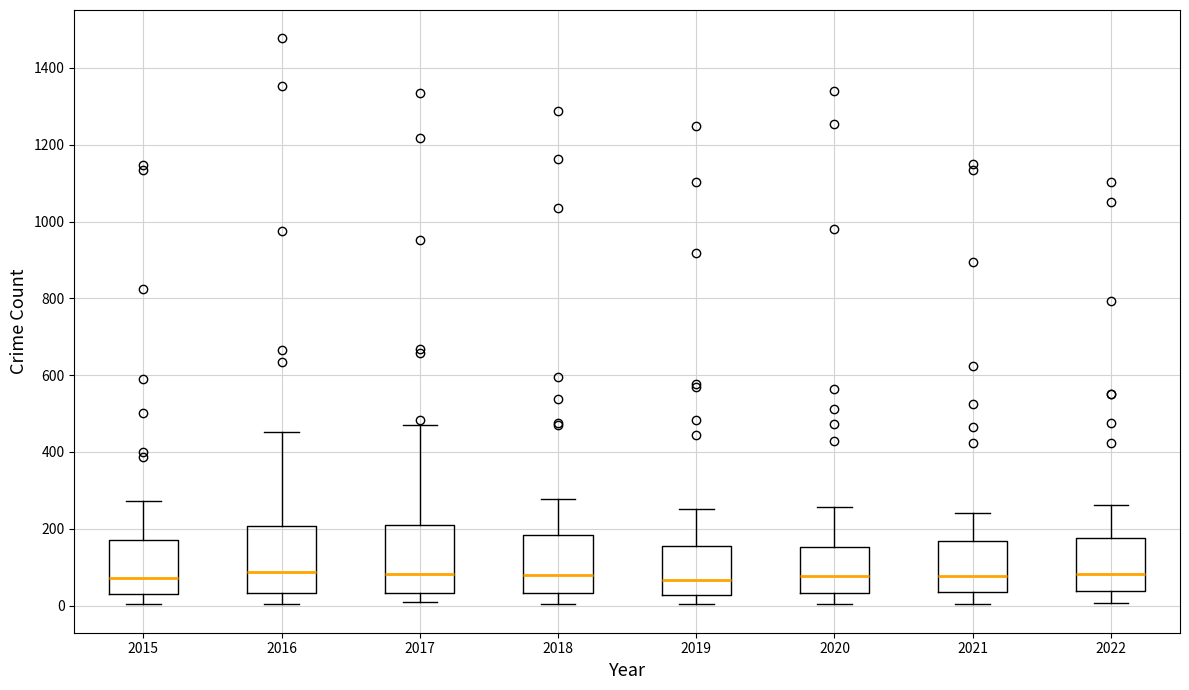

Reading left to right, transcribe this box plot: for each box, give where its median line is, the range the box spans, and where its two whiskers end, as read against the y-axis. The values are not printed on the chart, so give them approximately, as read against the axis.

2015: median 80, box 40 to 180, whiskers 0 to 280
2016: median 80, box 40 to 200, whiskers 0 to 460
2017: median 80, box 40 to 200, whiskers 0 to 460
2018: median 80, box 40 to 180, whiskers 0 to 280
2019: median 60, box 20 to 160, whiskers 0 to 260
2020: median 80, box 40 to 160, whiskers 0 to 260
2021: median 80, box 40 to 160, whiskers 0 to 240
2022: median 80, box 40 to 180, whiskers 0 to 260